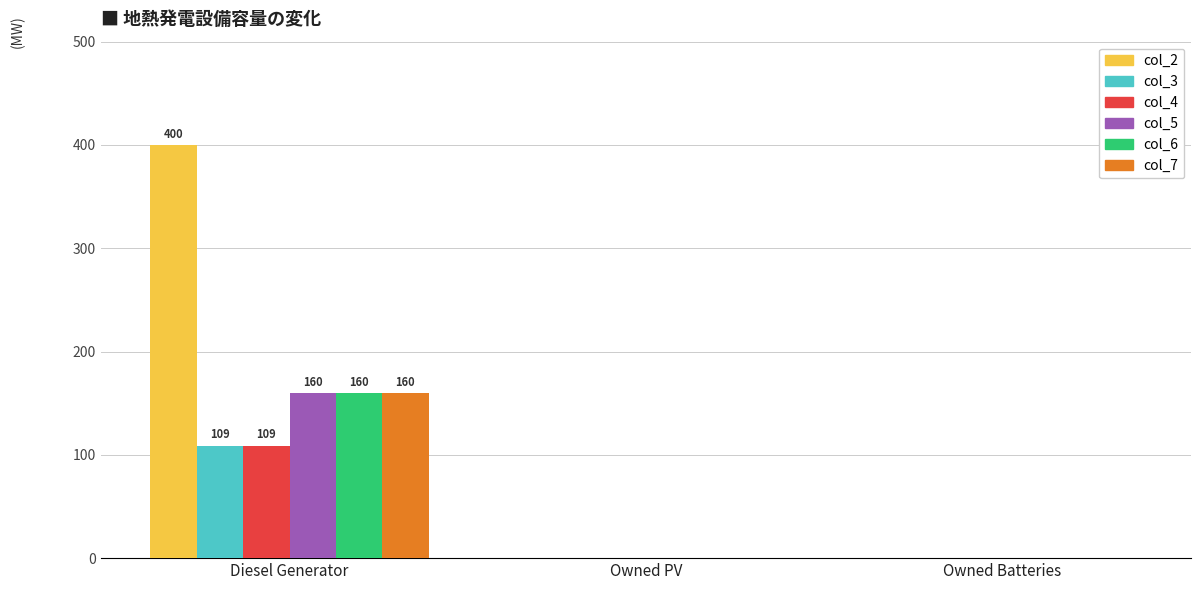

What is the difference between the col_6 values at Owned Batteries and Diesel Generator?

160